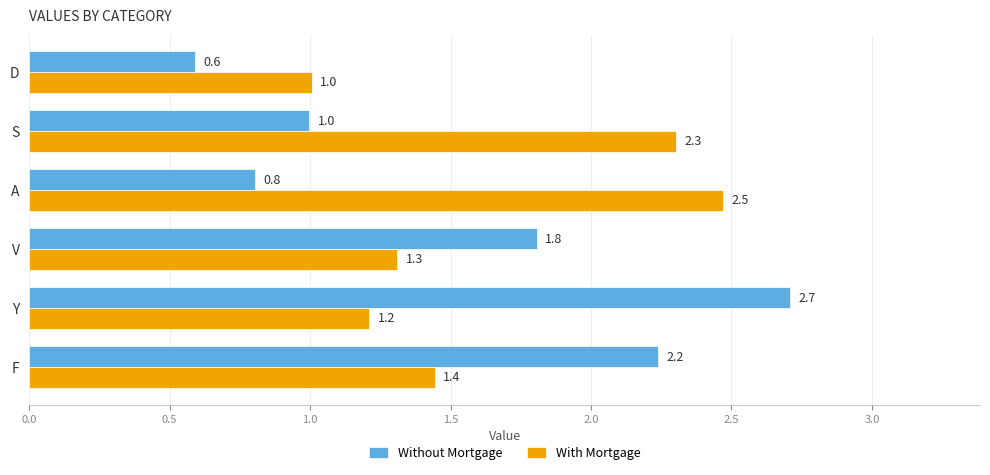

At which label is With Mortgage closest to 1?

D